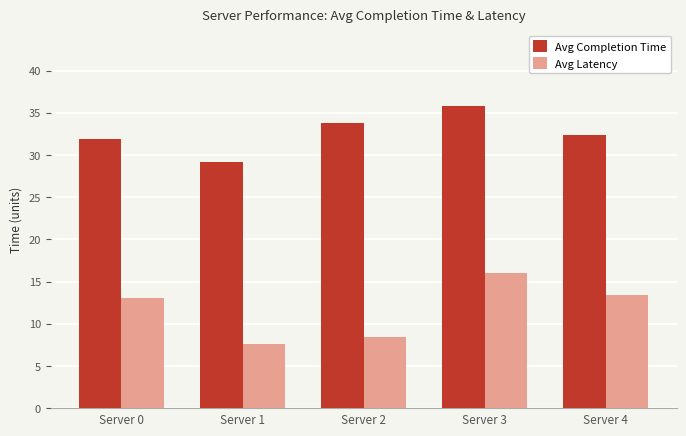

Reading left to right, transcribe all the data shown in this chart.

Avg Completion Time: 31.9	29.2	33.8	35.8	32.4
Avg Latency: 13.0	7.6	8.4	16.0	13.4